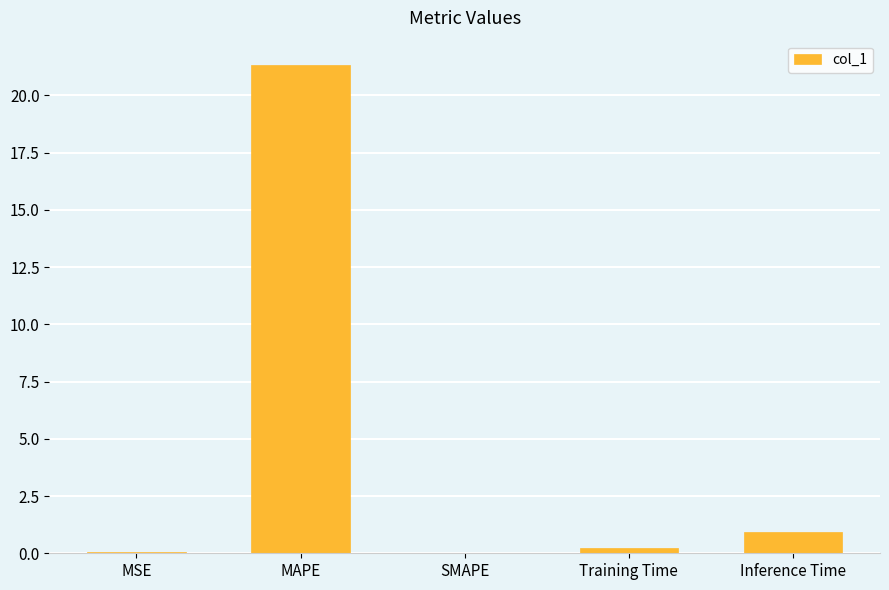

Is it true that the value at Inference Time is 0.9?

True